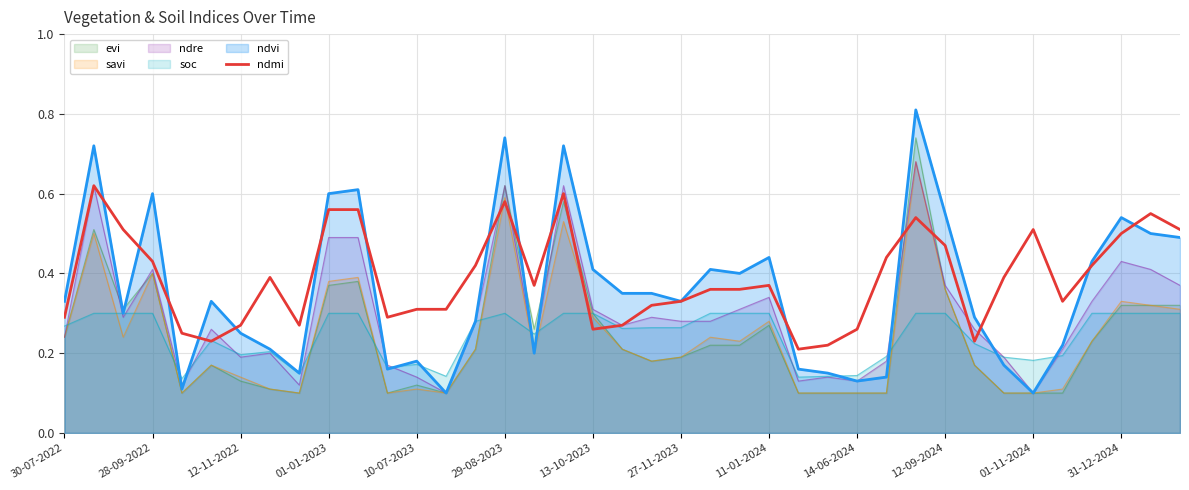

Which series ends up on top after the final intersection of soc and savi?

savi